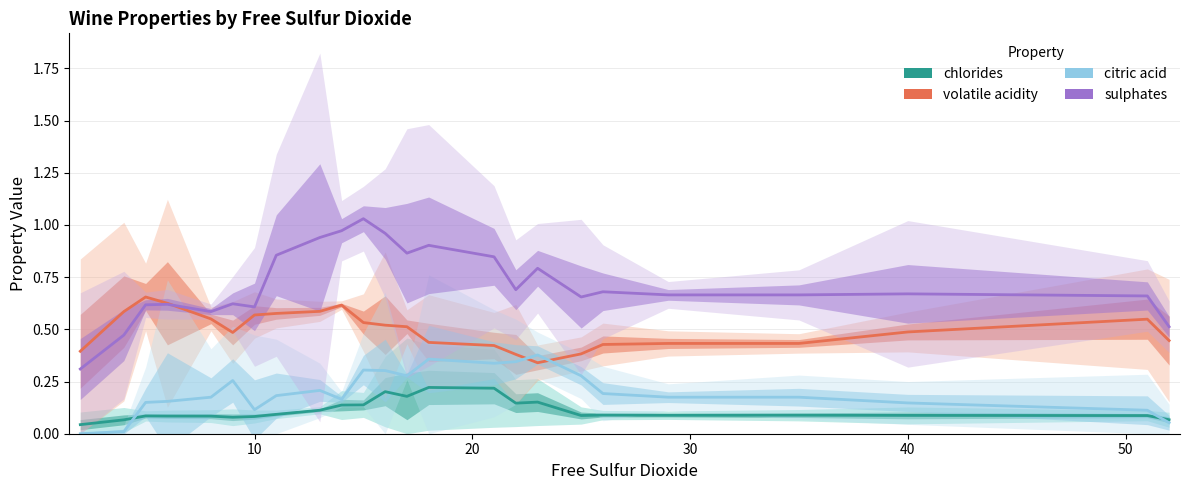

True or false: sulphates and chlorides cross at least once.

False